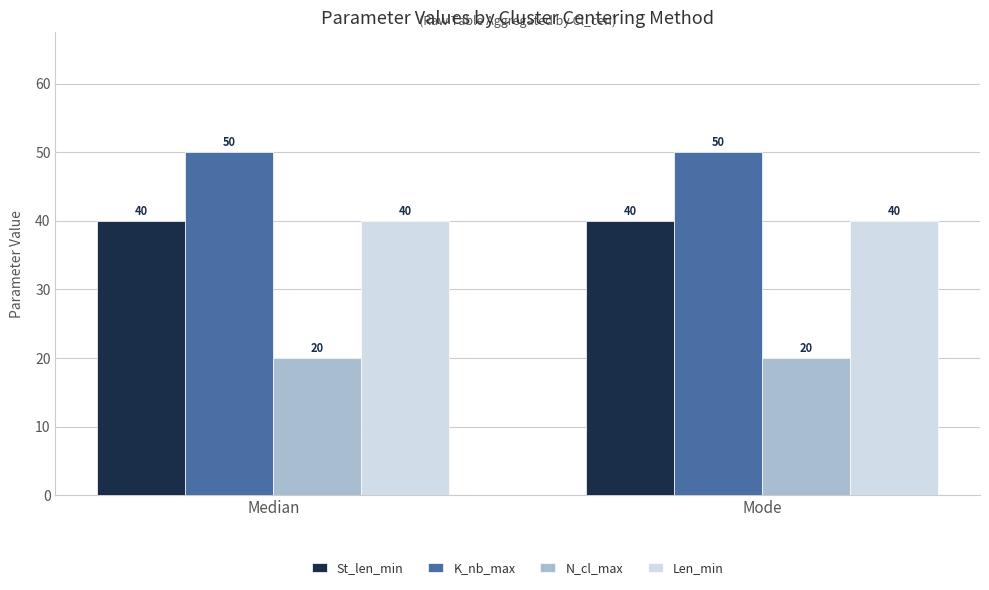

How many bars are there in each group?

4